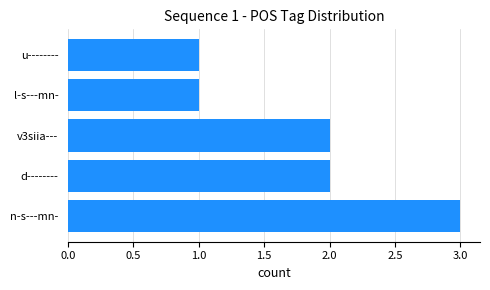

What is the sum of the values at d-------- and u--------?

3